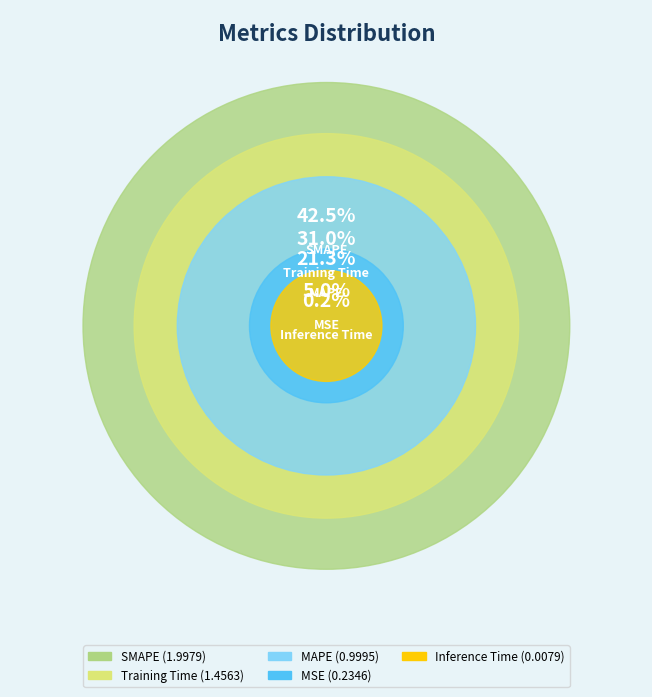

To the nearest percent, what is the combined percentage of MAPE and SMAPE?

64%